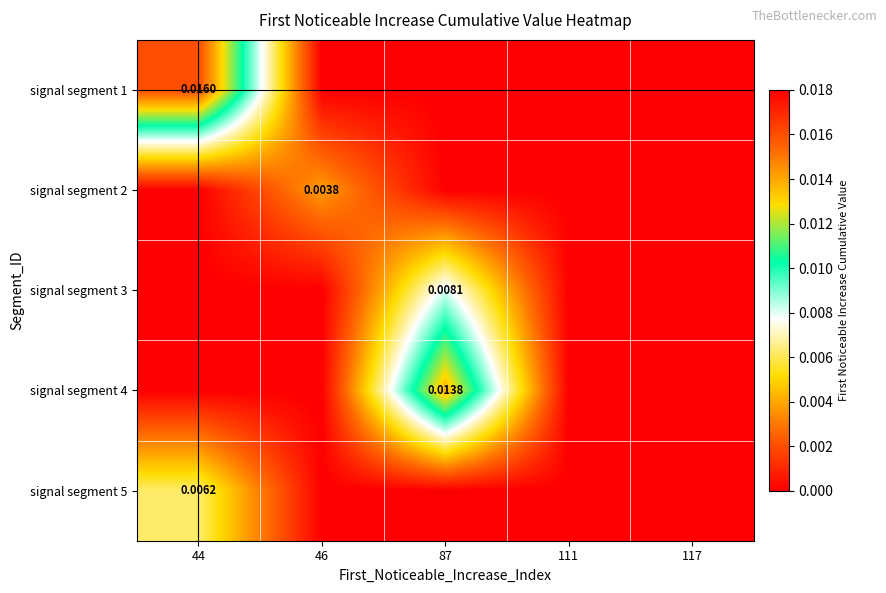

How many values in the signal segment 4 series exceed 0?

1